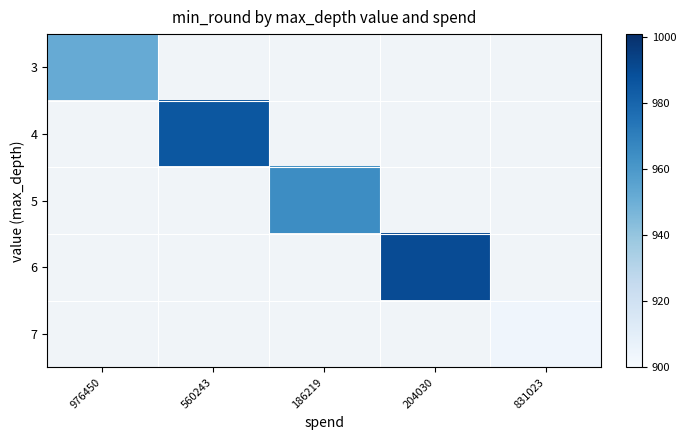

At how many categories does at least one series exceed 925?

4